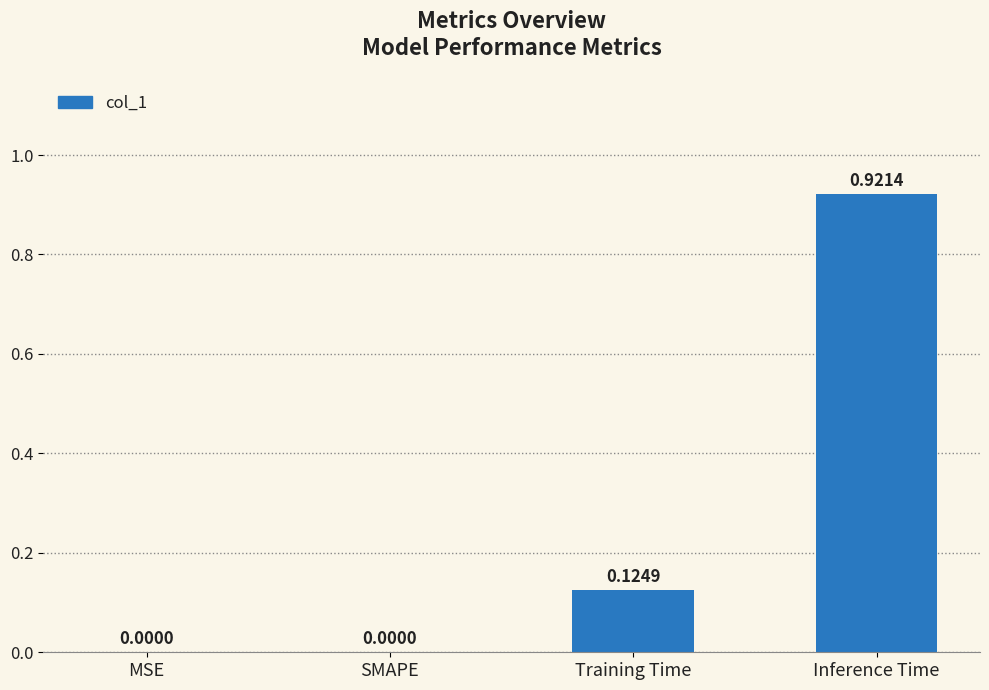

Which category has the highest value across all series?

Inference Time